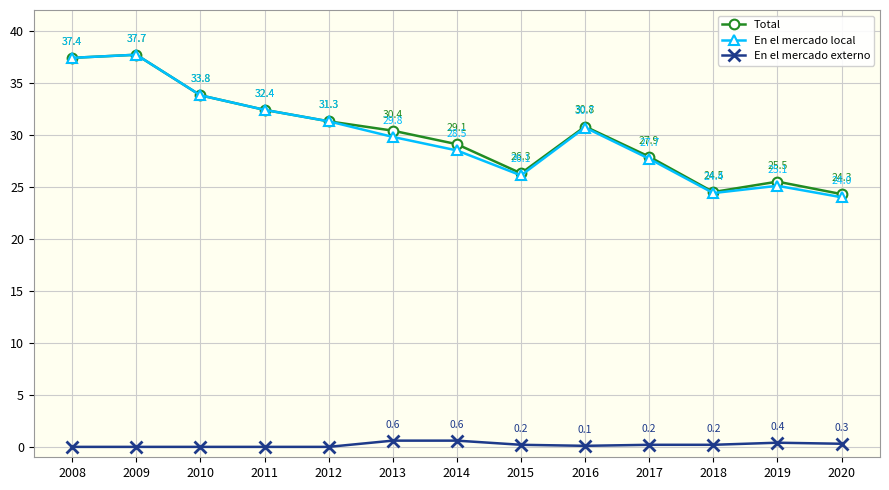

Is it true that En el mercado local equals 24.0 at 2020?

True